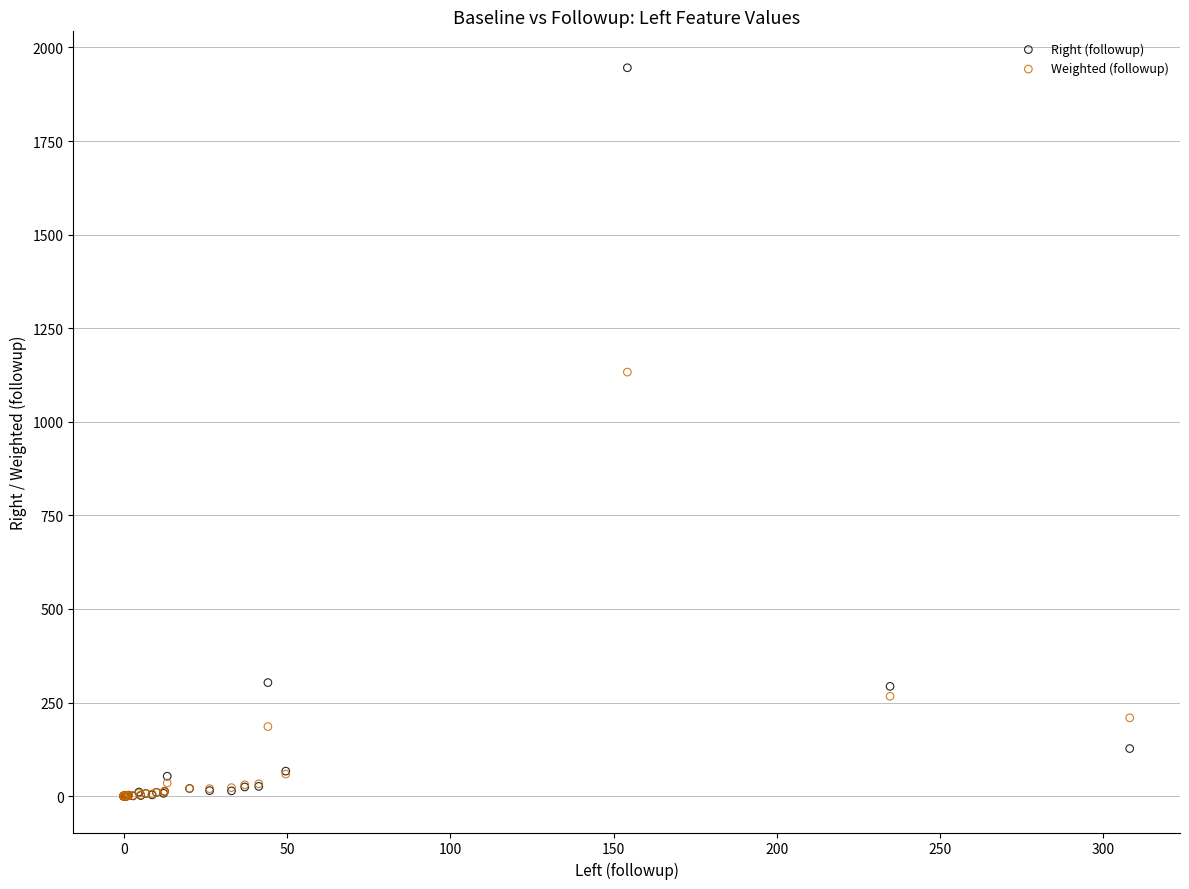

In the Right (followup) series, what Y value is closest to 972?

303.2